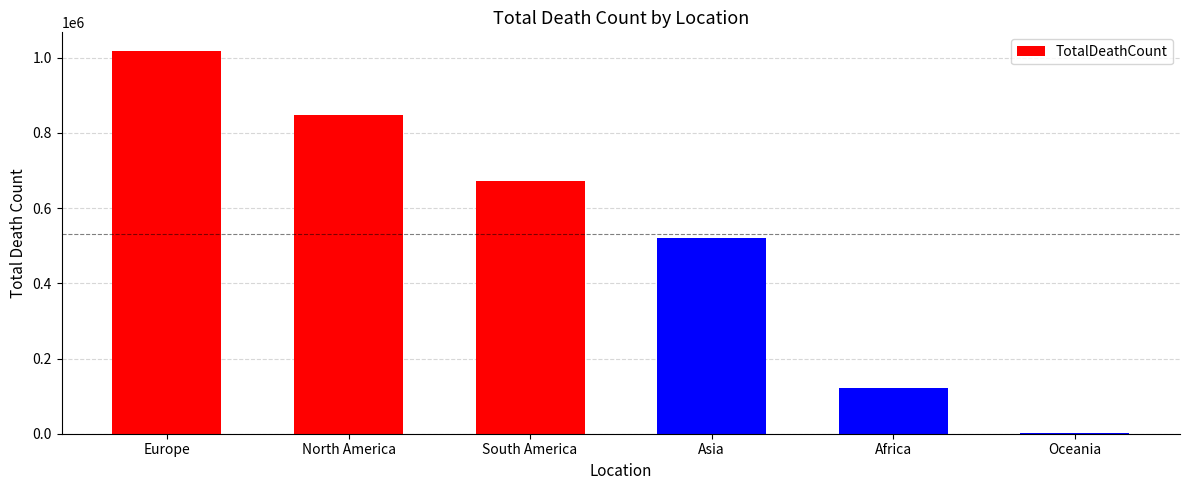

Is it true that the value at Oceania is 1046?

True